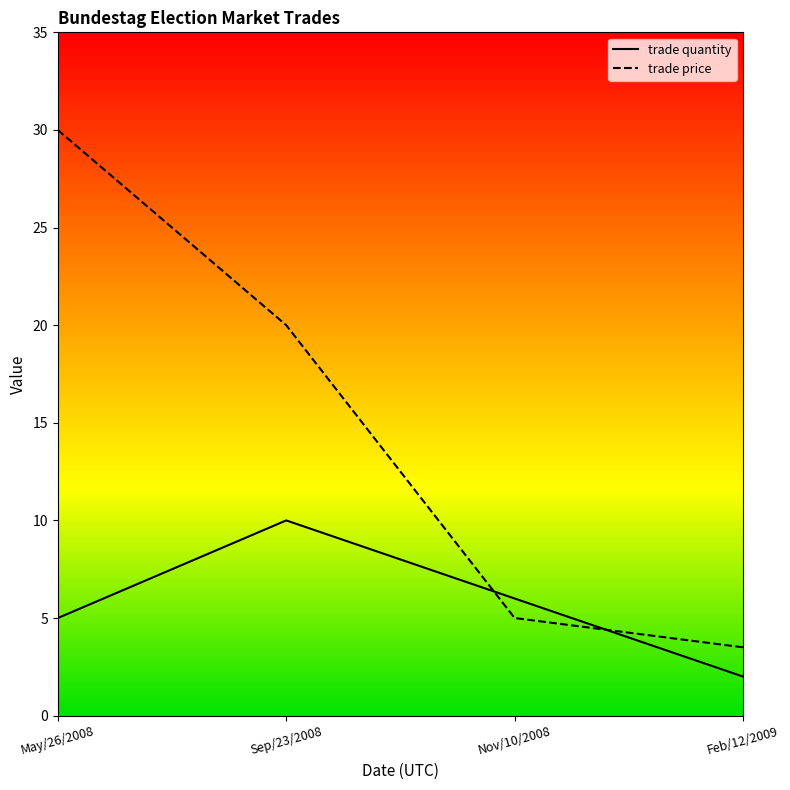

How many values in the trade quantity series exceed 6?

1